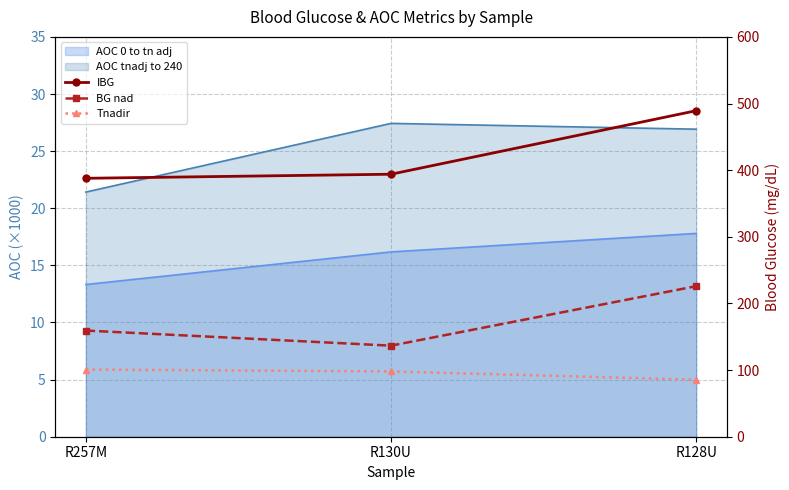

Between R257M and R130U, which series saw the biggest shift?

BG nad